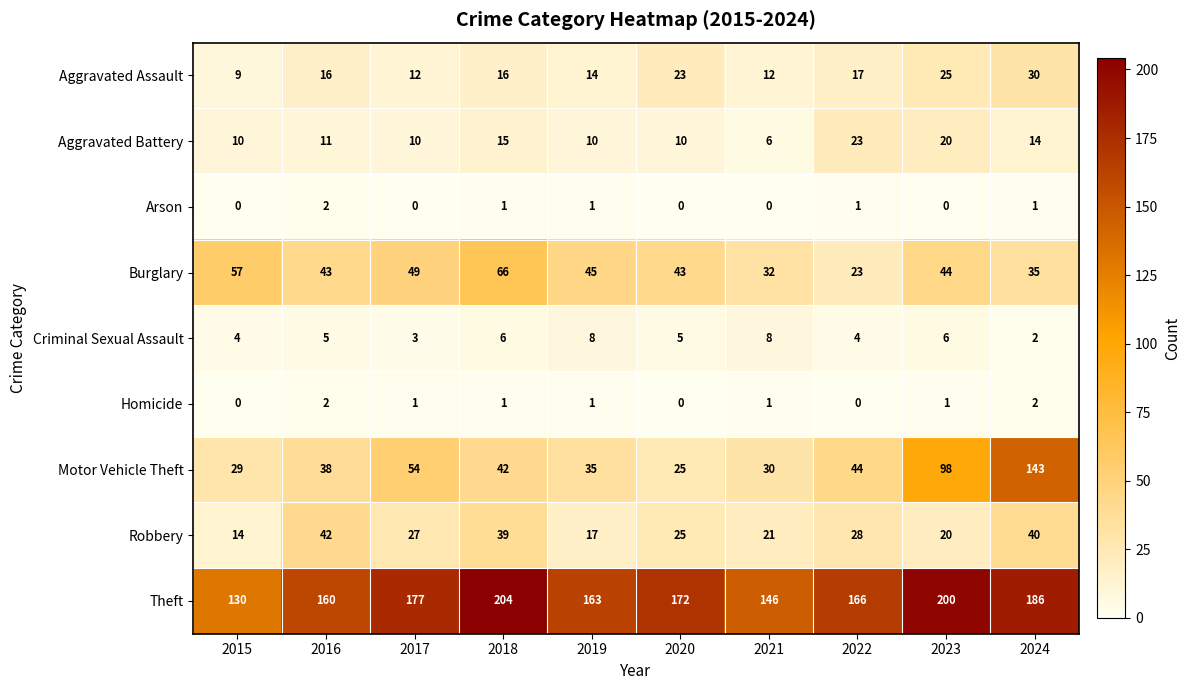

Which series has the largest total across all categories?

Theft